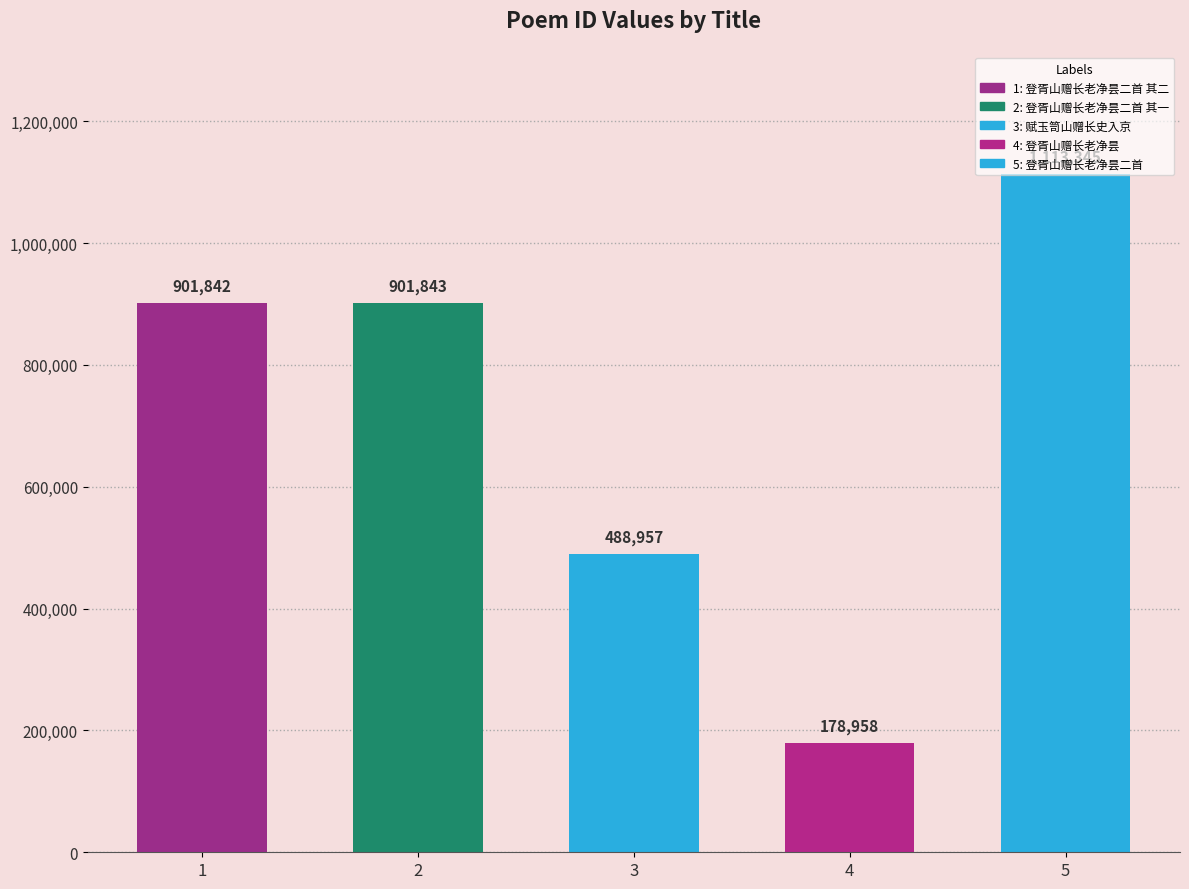

Rank the categories by value from lowest to highest.

登胥山赠长老净昙, 赋玉笥山赠长史入京, 登胥山赠长老净昙二首 其二, 登胥山赠长老净昙二首 其一, 登胥山赠长老净昙二首